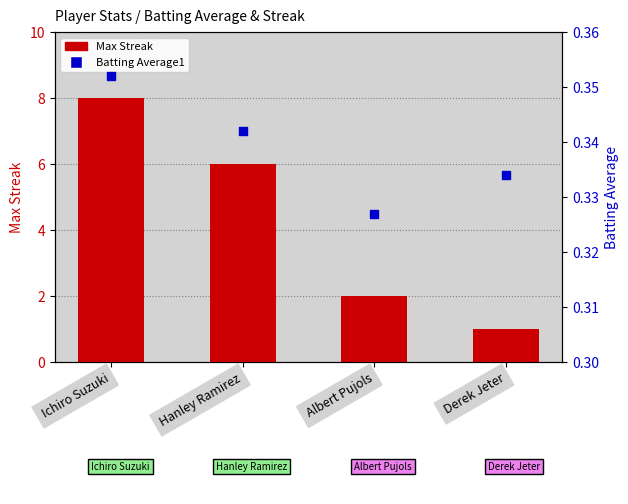

Which series reaches the minimum Y coordinate?

Batting Average1